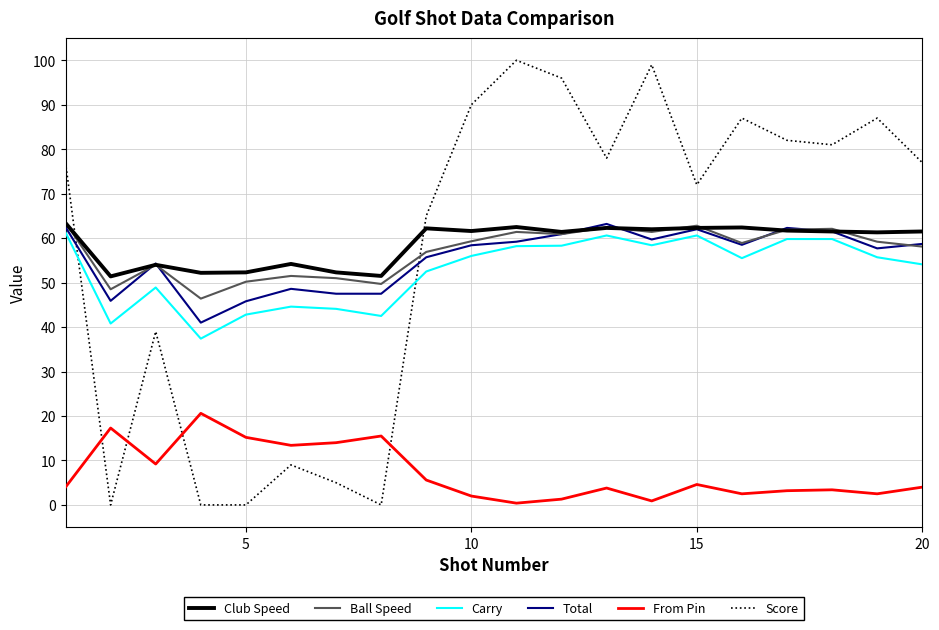

What is the maximum value shown in the chart?

100.0